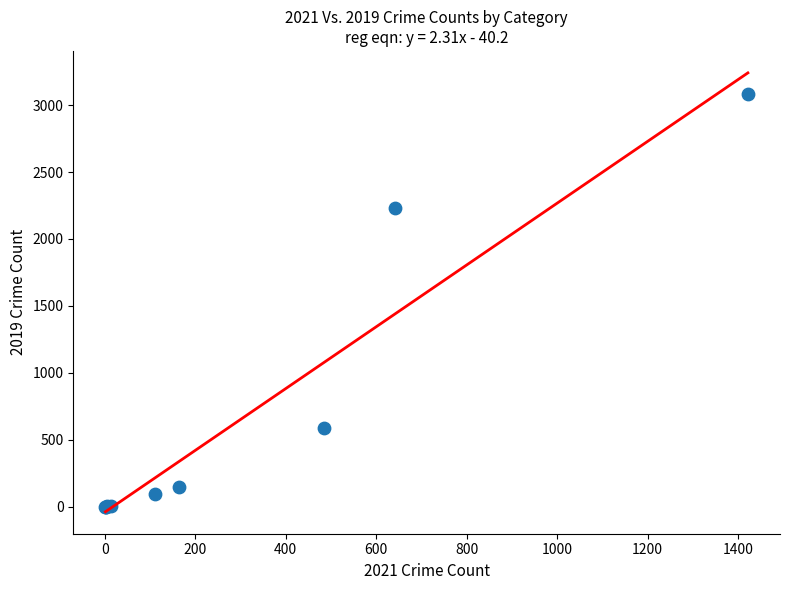

What Y value in the scatter plot is closest to 1540?

2230